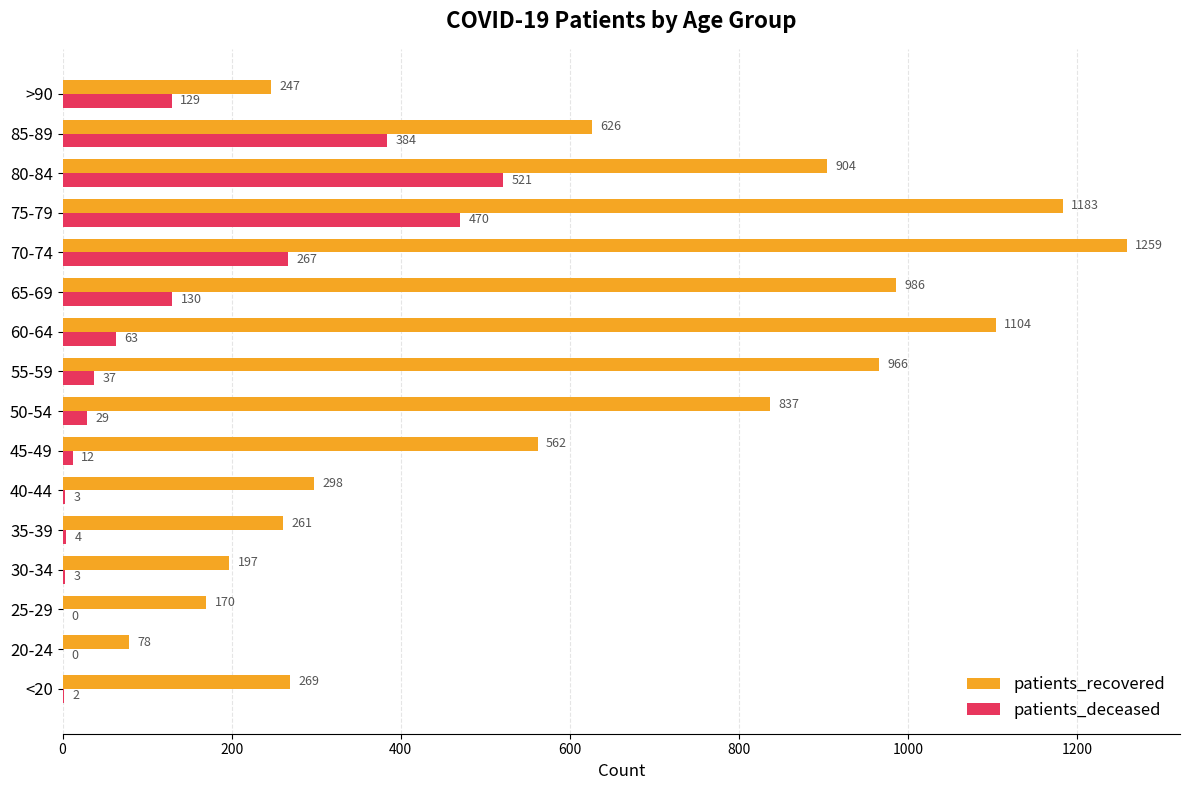

Which series has the largest range (max minus min)?

patients_recovered